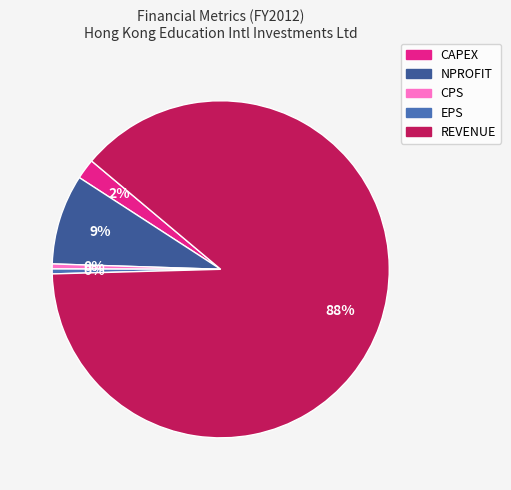

True or false: EPS accounts for 0% of the total.

True